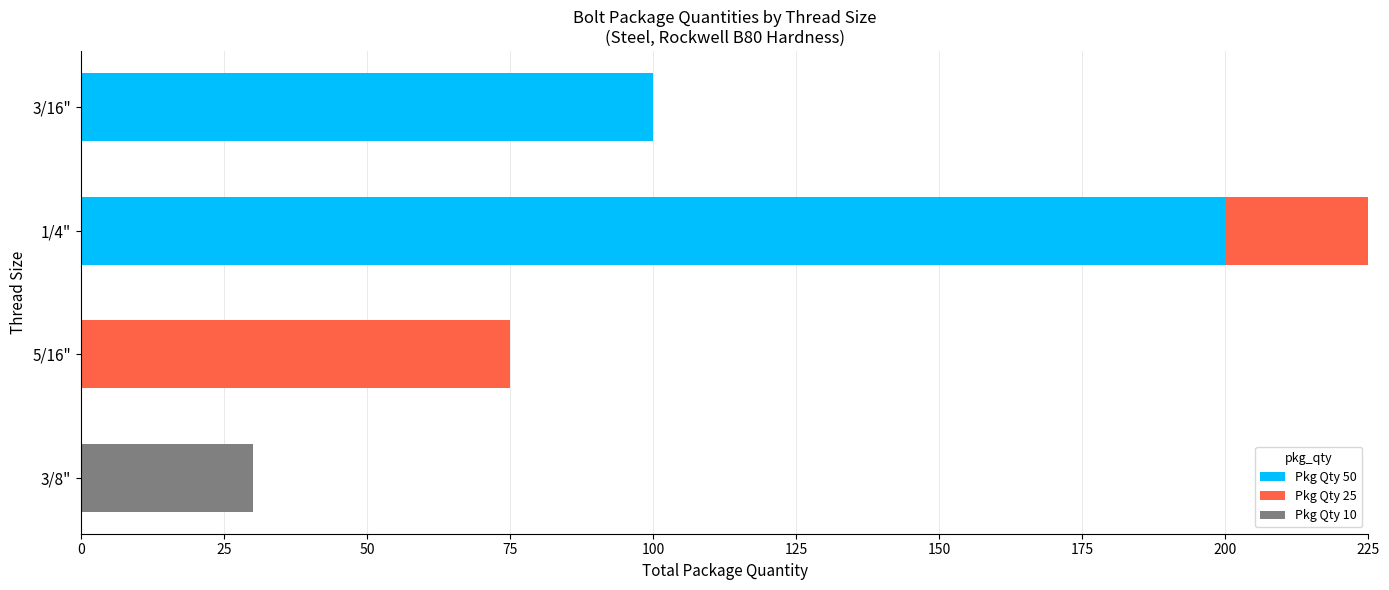

At which category is the sum across all series the highest?

1/4"